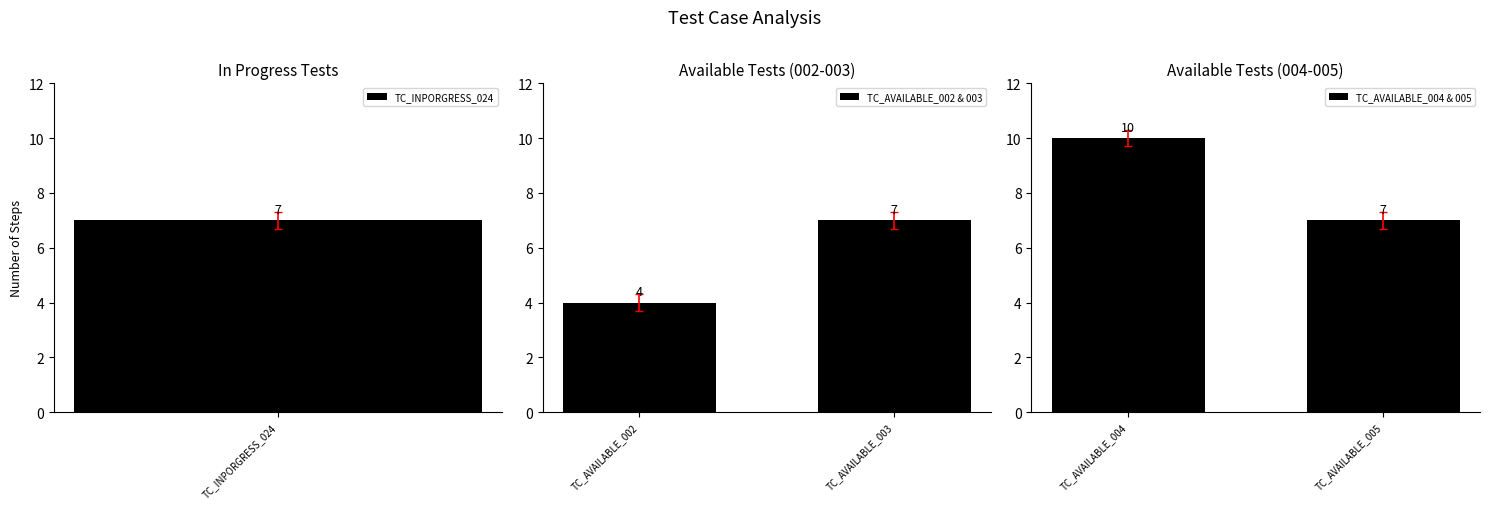

What is the sum of the TC_AVAILABLE_002 & 003 values at TC_AVAILABLE_003 and TC_AVAILABLE_002?

11